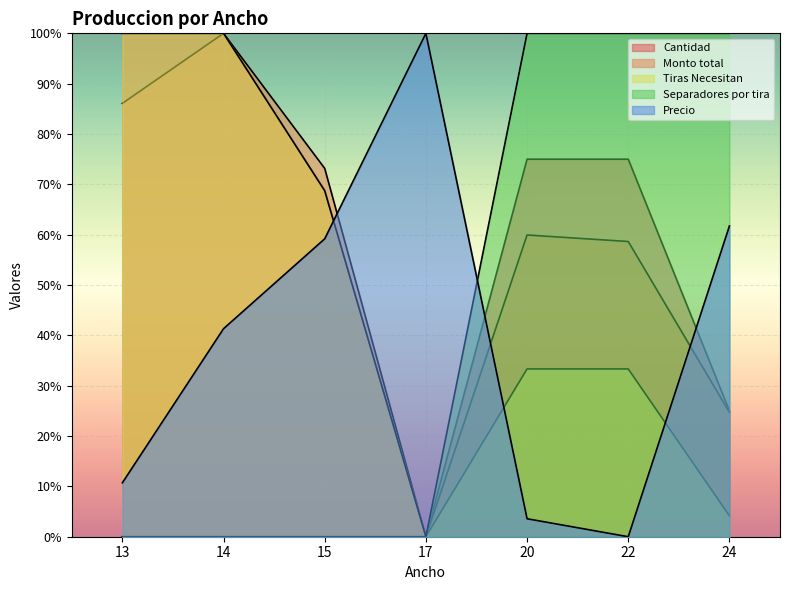

What is the average value of the Separadores por tira series?

0.4